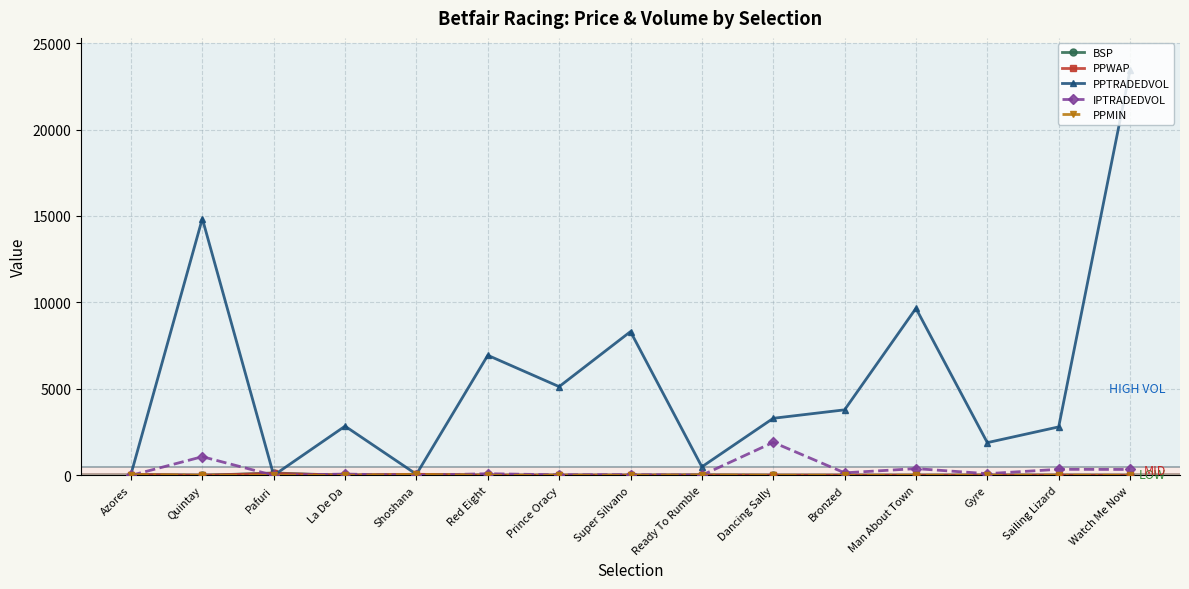

What is the maximum value shown in the chart?

23425.0